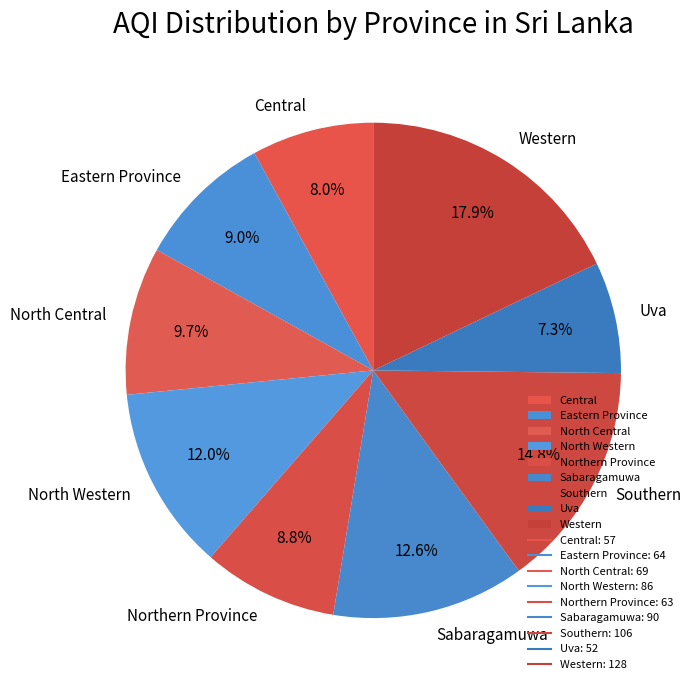

Is there any slice that represents more than half of the pie?

No